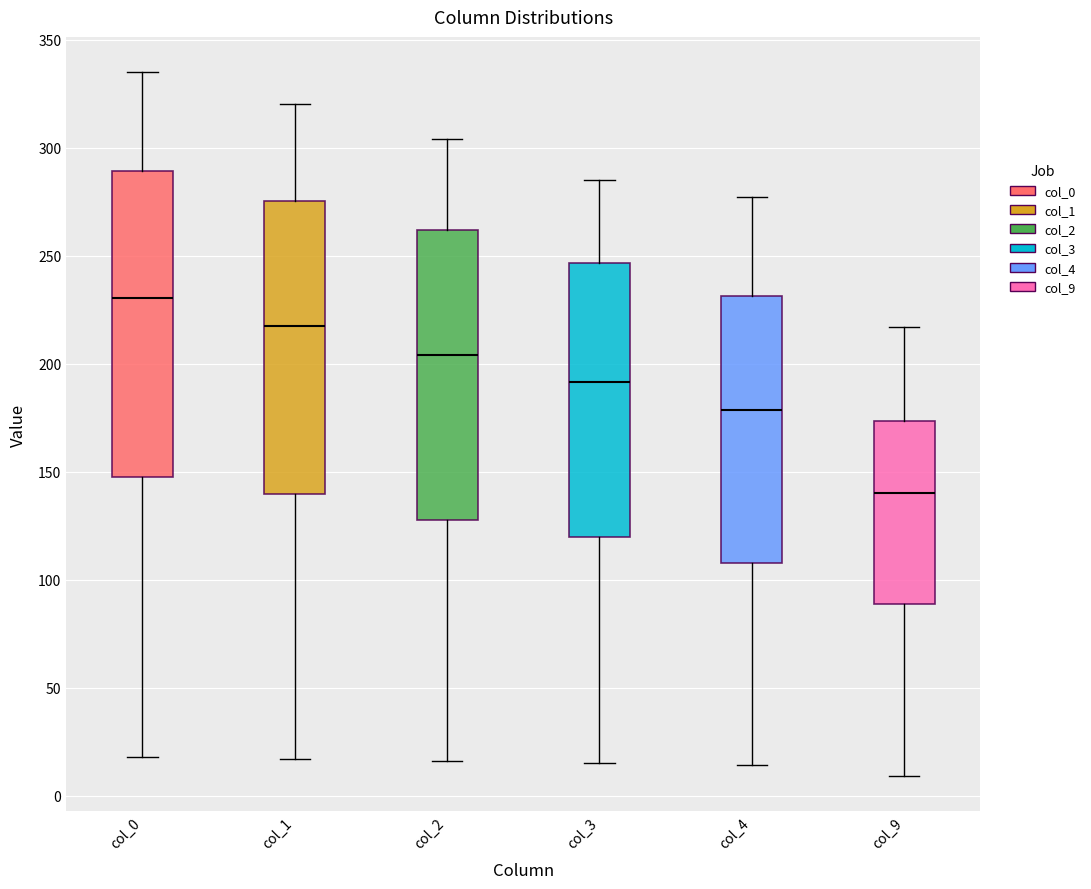

Which box has the highest median line?

col_0